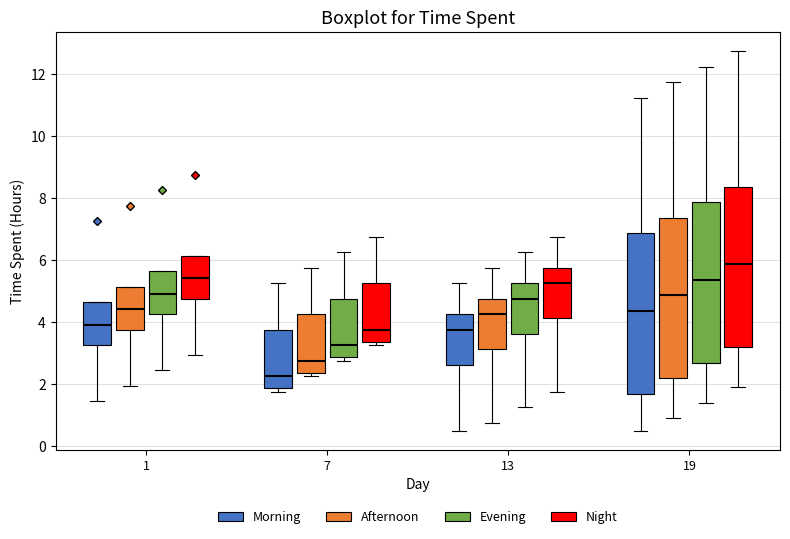

Reading left to right, transcribe this box plot: for each box, give where its median line is, the range the box spans, and where its two whiskers end, as read against the y-axis. The values are not printed on the chart, so give them approximately, as read against the axis.

1 (Morning): median 4.0, box 3.2 to 4.6, whiskers 1.4 to 4.6
1 (Afternoon): median 4.4, box 3.8 to 5.2, whiskers 2.0 to 5.2
1 (Evening): median 5.0, box 4.2 to 5.6, whiskers 2.4 to 5.6
1 (Night): median 5.4, box 4.8 to 6.2, whiskers 3.0 to 6.2
7 (Morning): median 2.2, box 1.8 to 3.8, whiskers 1.8 (just below the box's lower edge) to 5.2
7 (Afternoon): median 2.8, box 2.4 to 4.2, whiskers 2.2 to 5.8
7 (Evening): median 3.2, box 2.8 to 4.8, whiskers 2.8 (just below the box's lower edge) to 6.2
7 (Night): median 3.8, box 3.4 to 5.2, whiskers 3.2 to 6.8
13 (Morning): median 3.8, box 2.6 to 4.2, whiskers 0.6 to 5.2
13 (Afternoon): median 4.2, box 3.2 to 4.8, whiskers 0.8 to 5.8
13 (Evening): median 4.8, box 3.6 to 5.2, whiskers 1.2 to 6.2
13 (Night): median 5.2, box 4.2 to 5.8, whiskers 1.8 to 6.8
19 (Morning): median 4.4, box 1.6 to 6.8, whiskers 0.6 to 11.2
19 (Afternoon): median 4.8, box 2.2 to 7.4, whiskers 1.0 to 11.8
19 (Evening): median 5.4, box 2.6 to 7.8, whiskers 1.4 to 12.2
19 (Night): median 5.8, box 3.2 to 8.4, whiskers 2.0 to 12.8